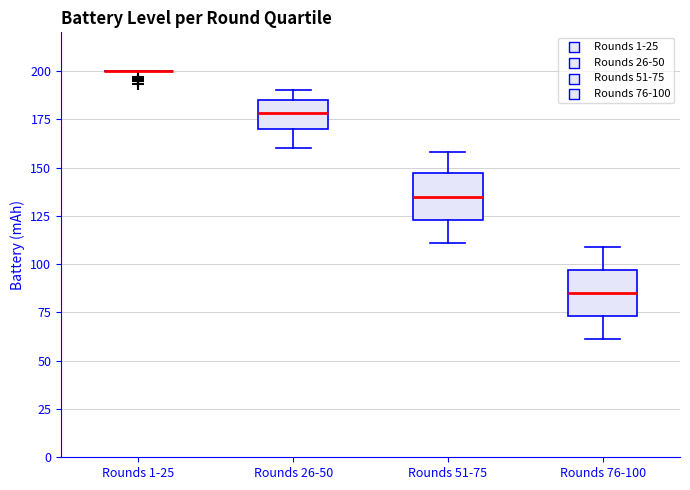

Reading left to right, transcribe this box plot: for each box, give where its median line is, the range the box spans, and where its two whiskers end, as read against the y-axis. The values are not printed on the chart, so give them approximately, as read against the axis.

Rounds 1-25: box collapsed to a line at 200, whiskers 200 to 200
Rounds 26-50: median 180, box 170 to 185, whiskers 160 to 190
Rounds 51-75: median 135, box 125 to 145, whiskers 110 to 160
Rounds 76-100: median 85, box 75 to 95, whiskers 60 to 110